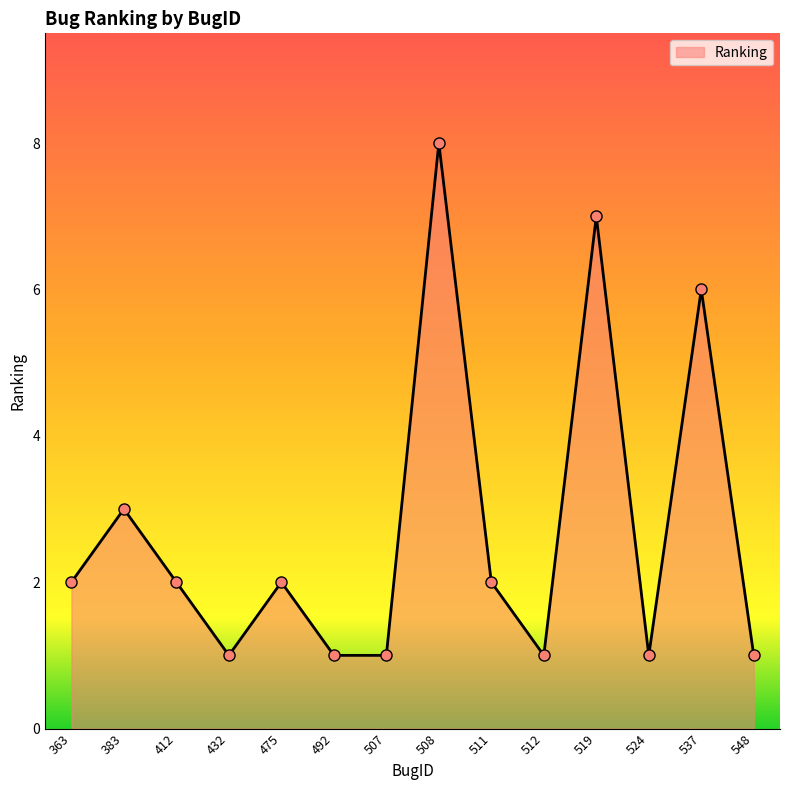

What is the change in value from 383 to 537?

+3